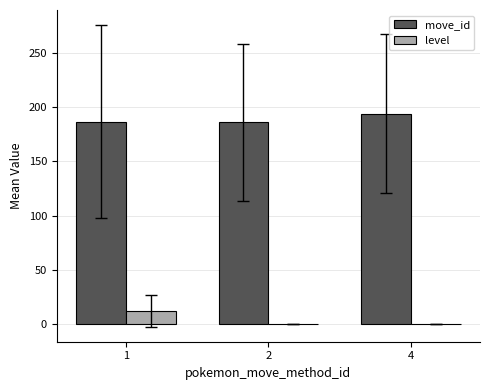

Which series has the largest total across all categories?

move_id